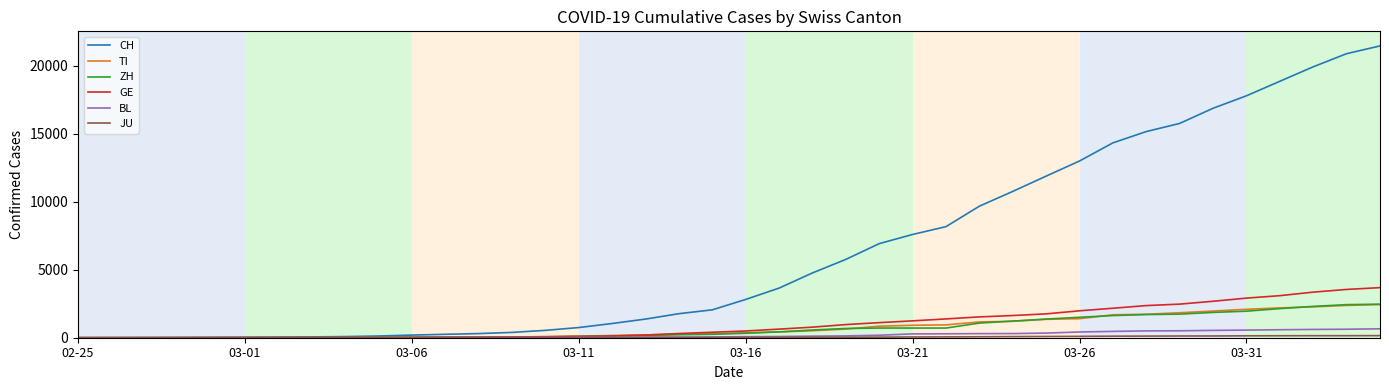

Which series has the largest total across all categories?

CH